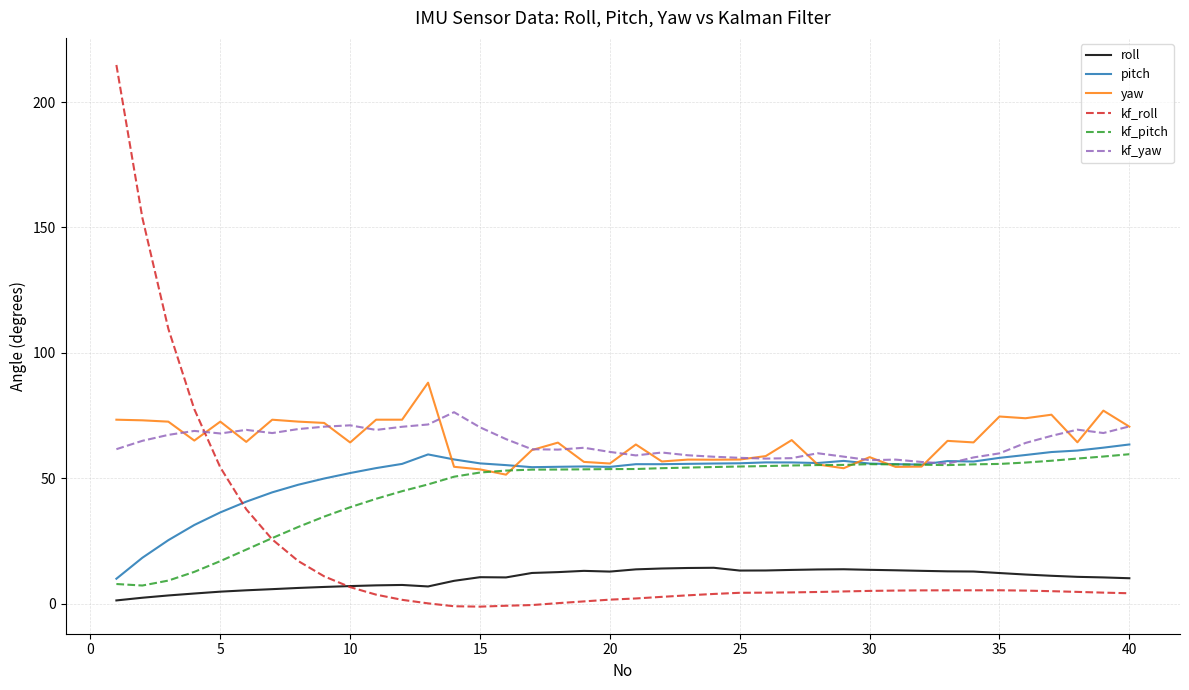

What is the lowest value of the kf_pitch series?

7.2